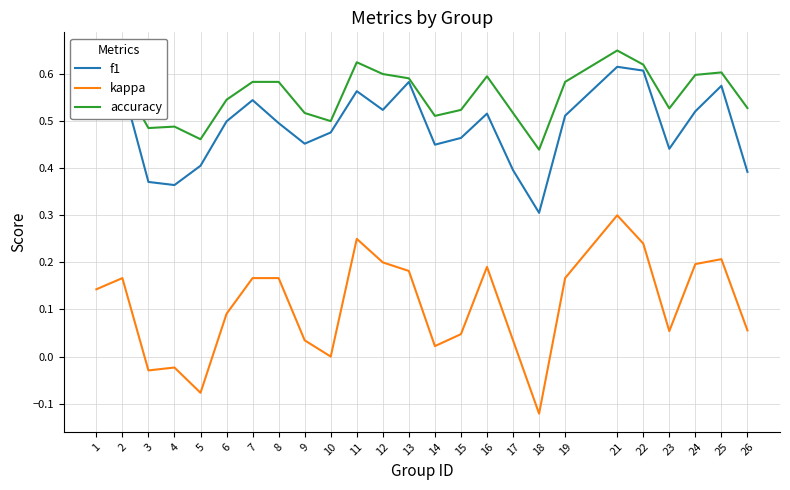

At which label does accuracy reach its minimum?

18